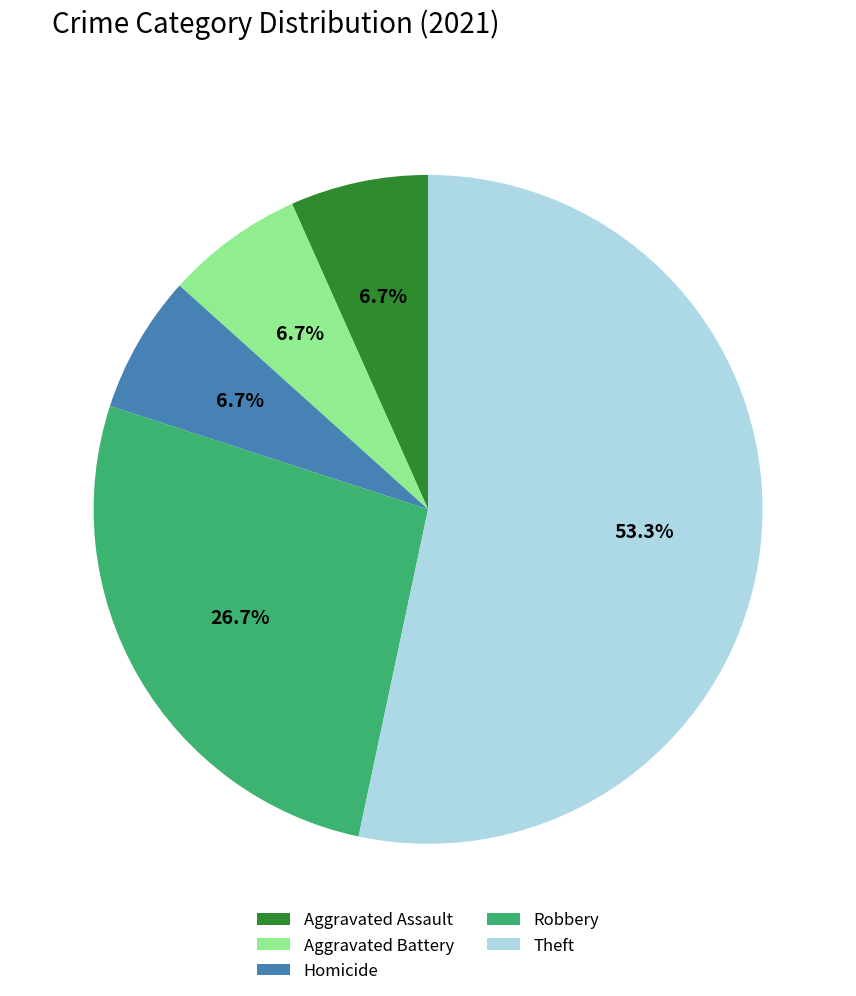

Is Robbery the majority of the pie?

No